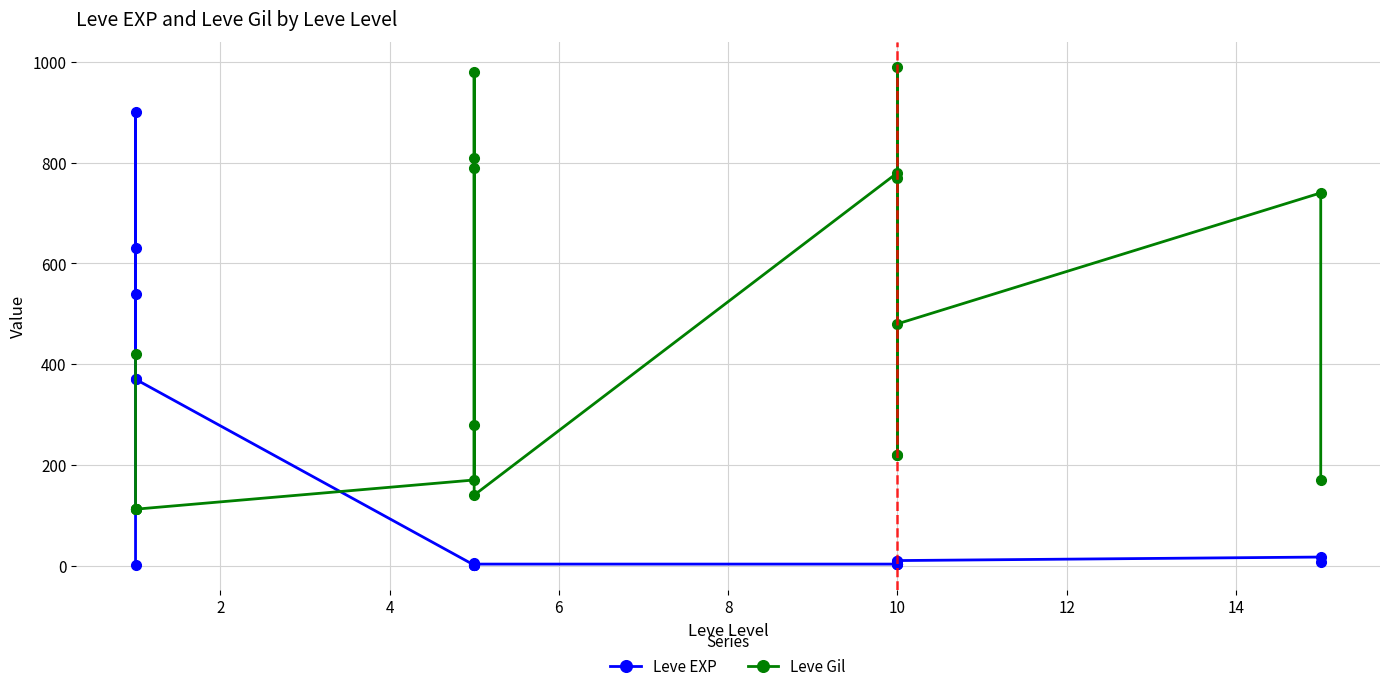

How many times do Leve EXP and Leve Gil cross each other?

2